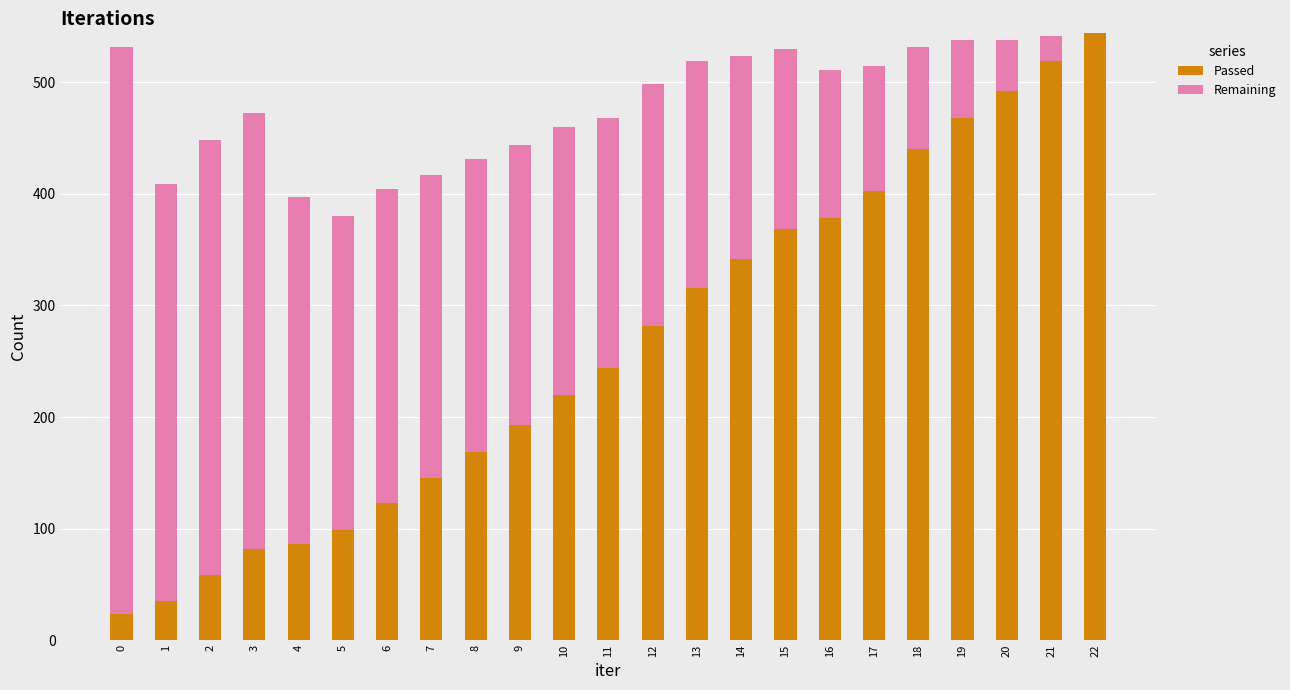

How many data points does each series have?

23